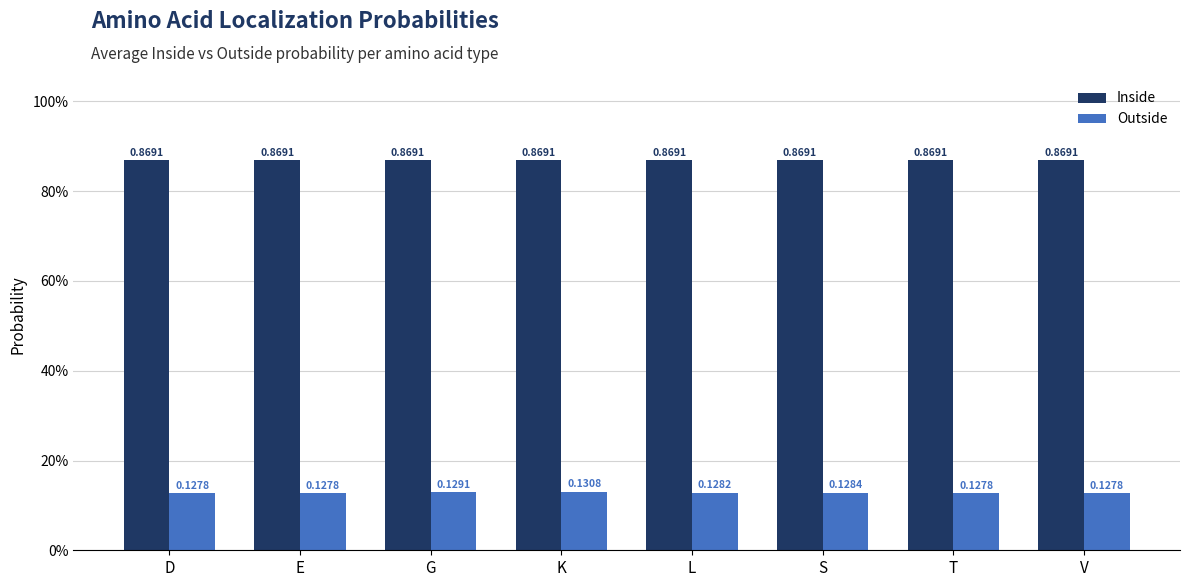

What value does the Outside series have at L?

0.1